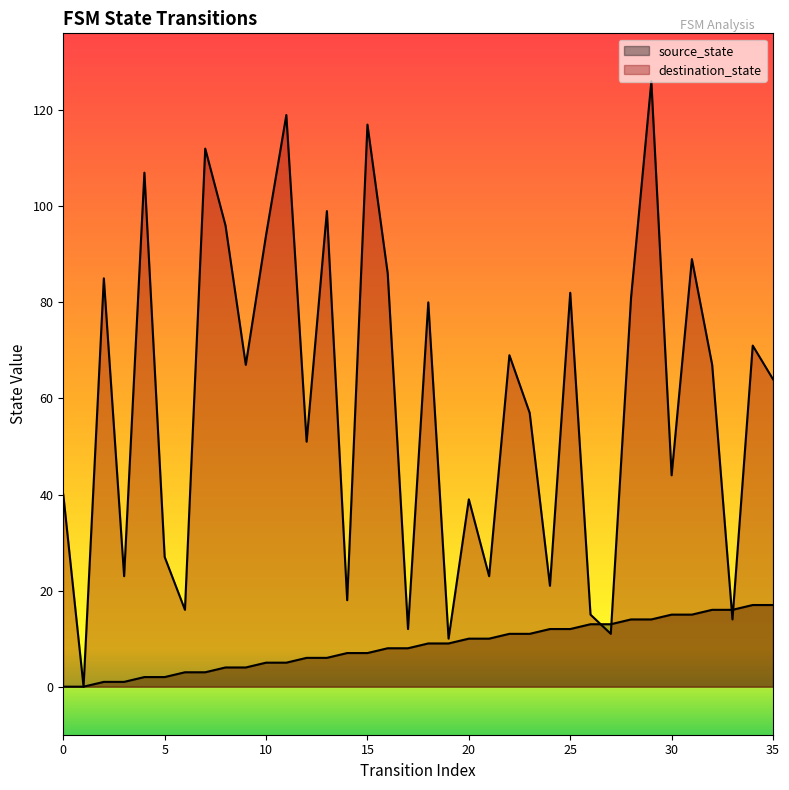

Which category has the highest value in the destination_state series?

29